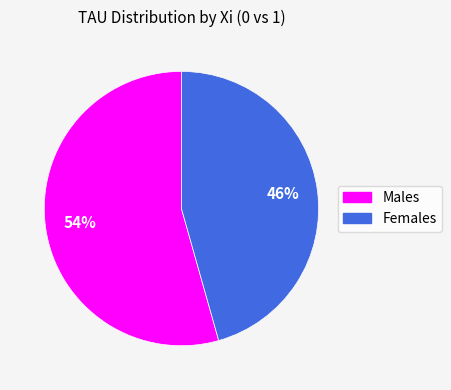

Is there any slice that represents more than half of the pie?

Yes